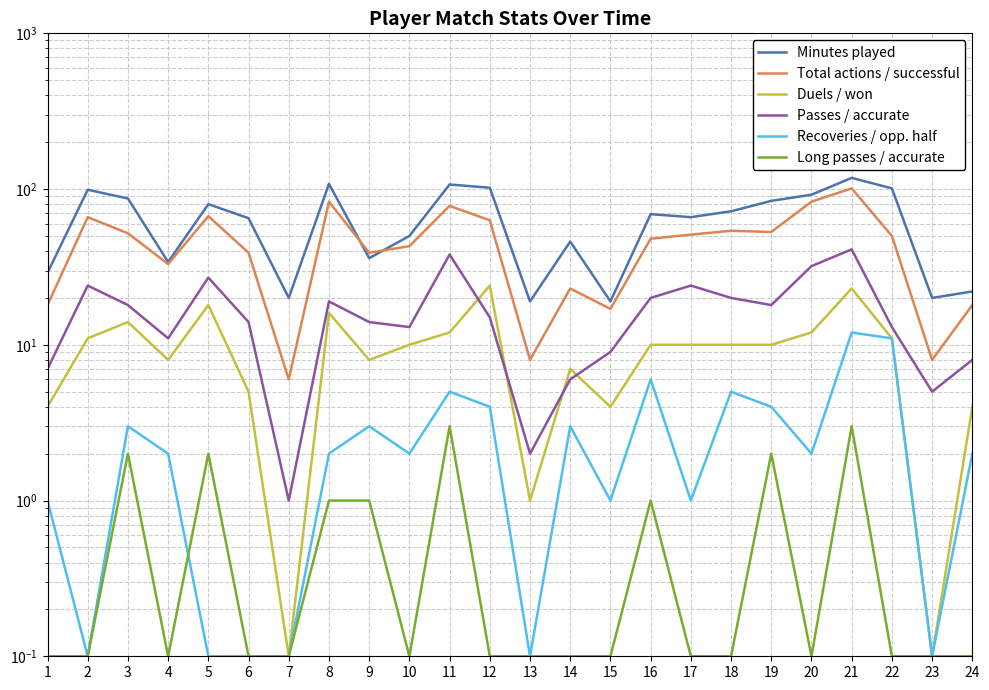

Is the value of Duels / won at 18 greater than the value of Recoveries / opp. half at 2?

Yes